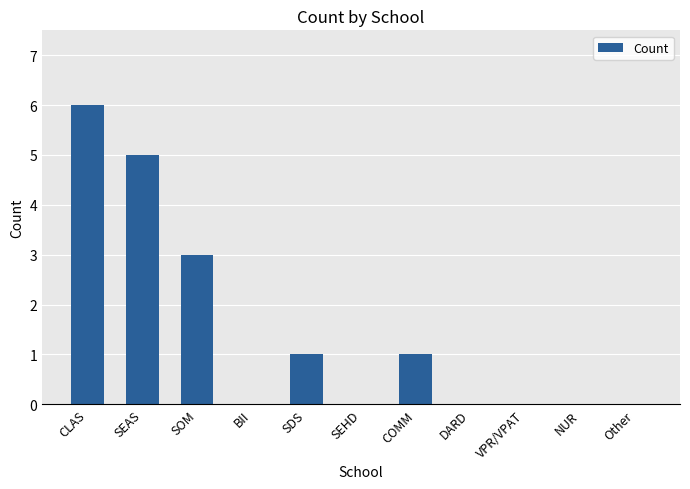

The value at SEHD is 3. True or false?

False